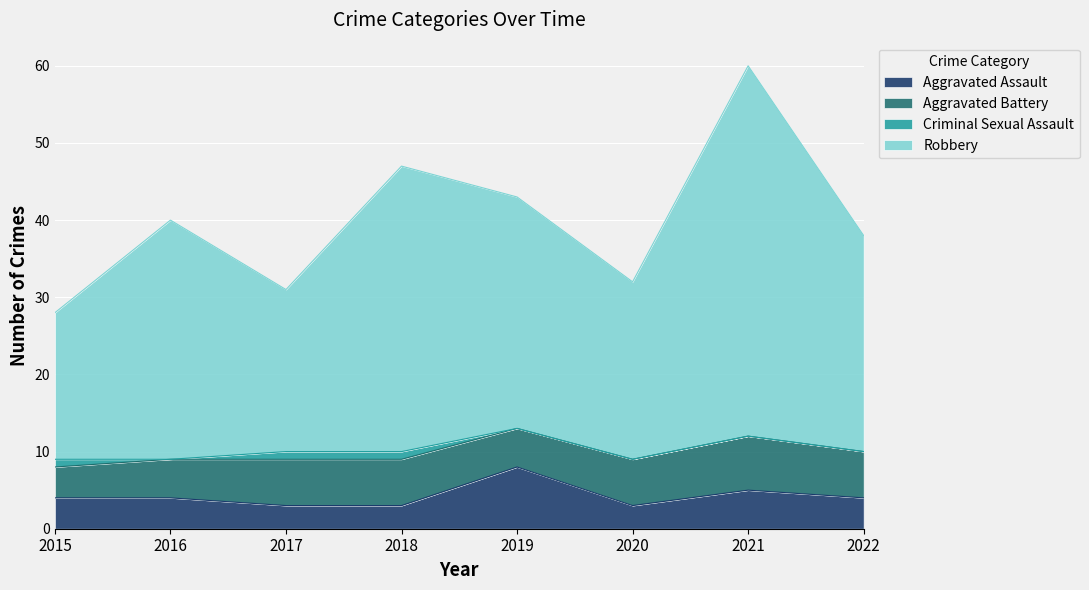

Which series has the widest spread of values?

Robbery